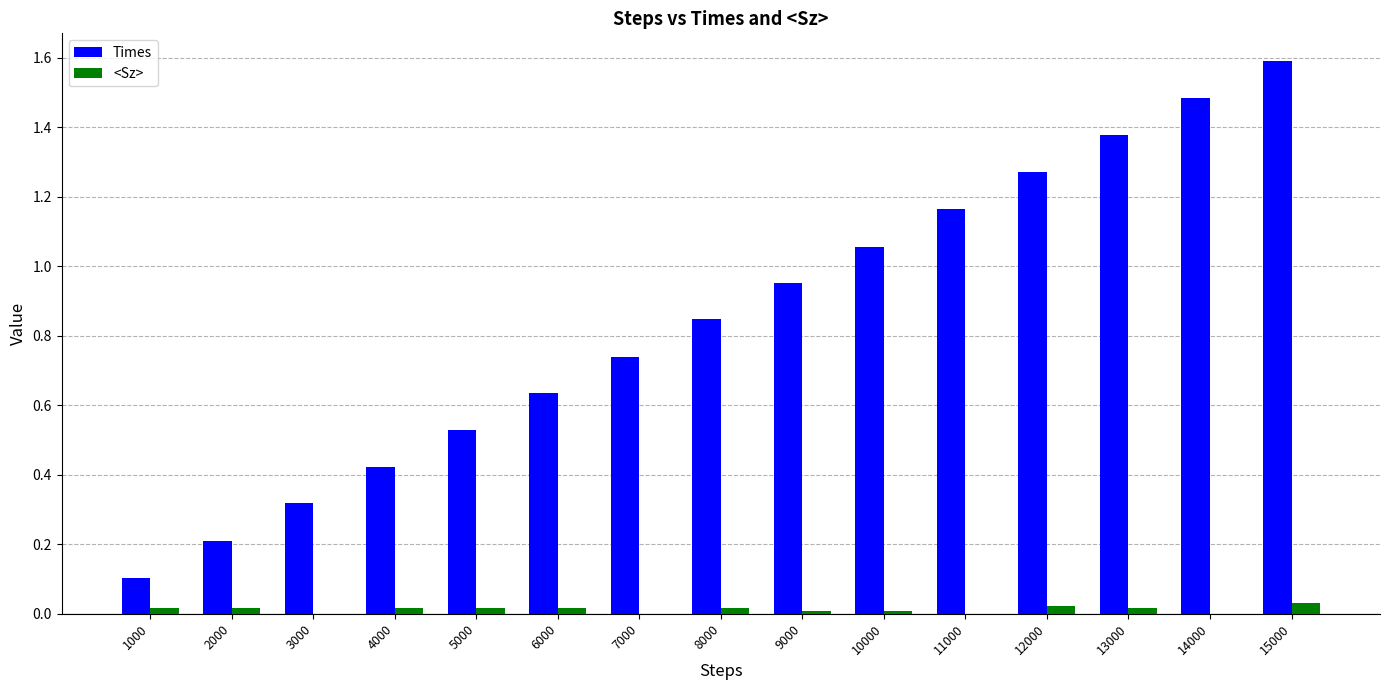

Are the bars grouped side by side (vs. stacked)?

Yes